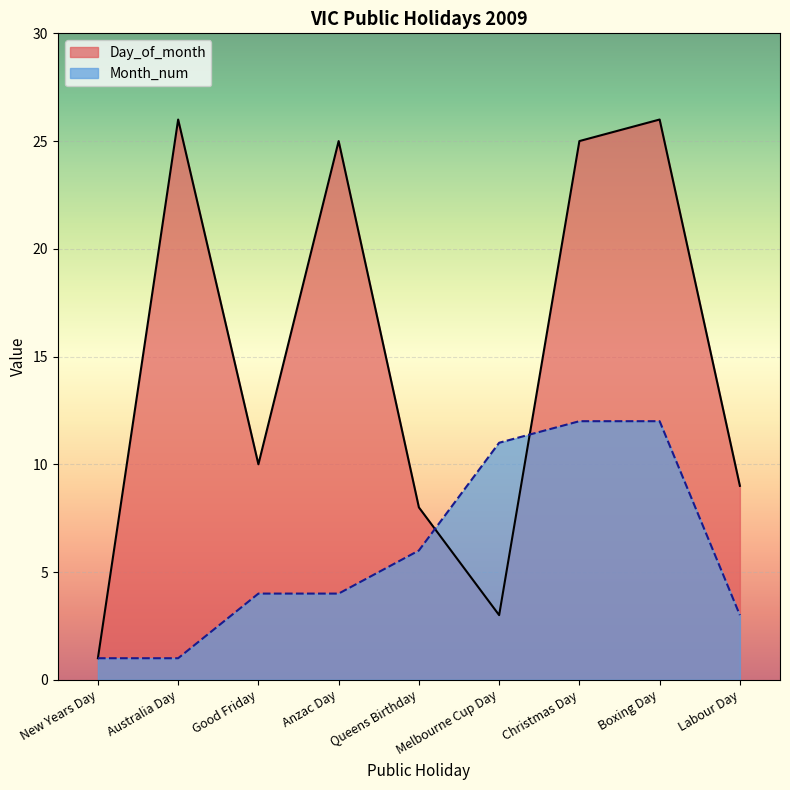

At how many categories does at least one series exceed 18?

4